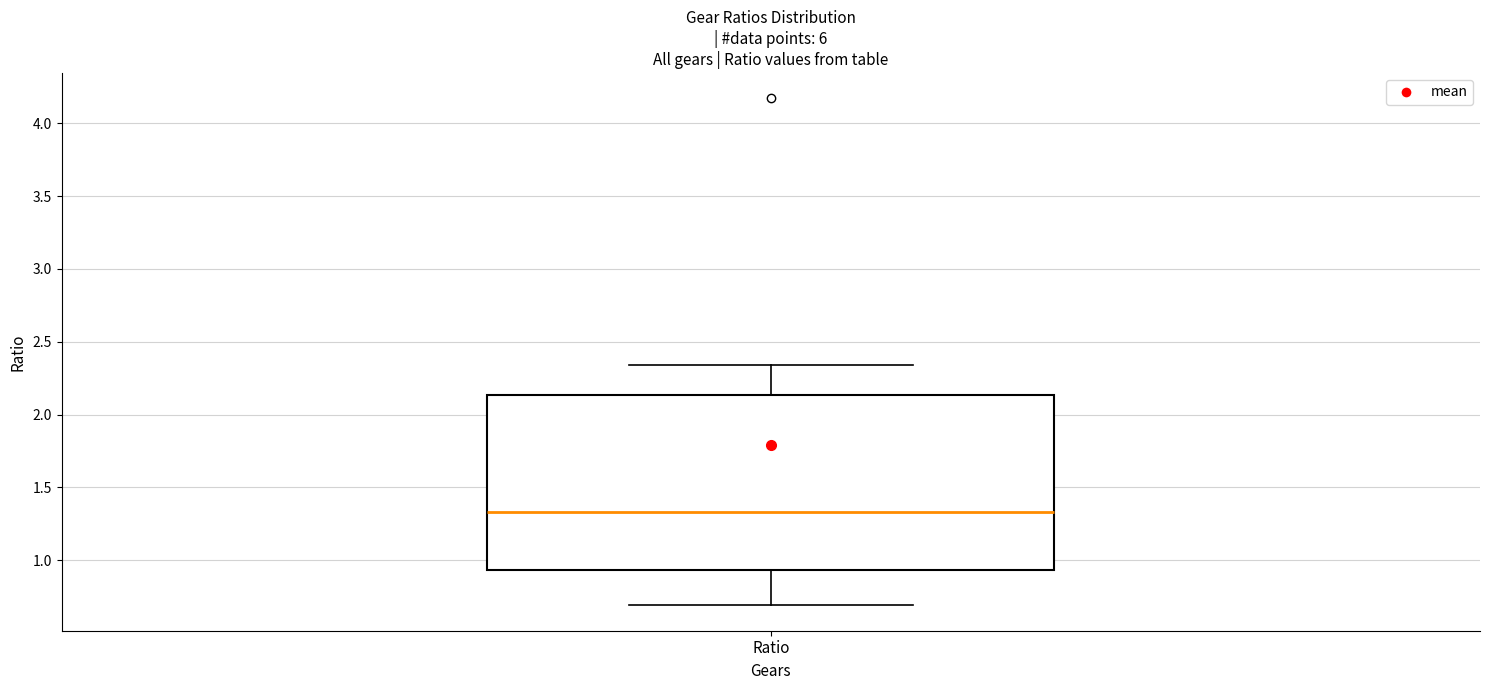

Transcribe this box plot: give where the median line is, the range the box spans, and where the two whiskers end, as read against the y-axis. The values are not printed on the chart, so give them approximately, as read against the axis.

median 1.35, box 0.95 to 2.15, whiskers 0.70 to 2.35